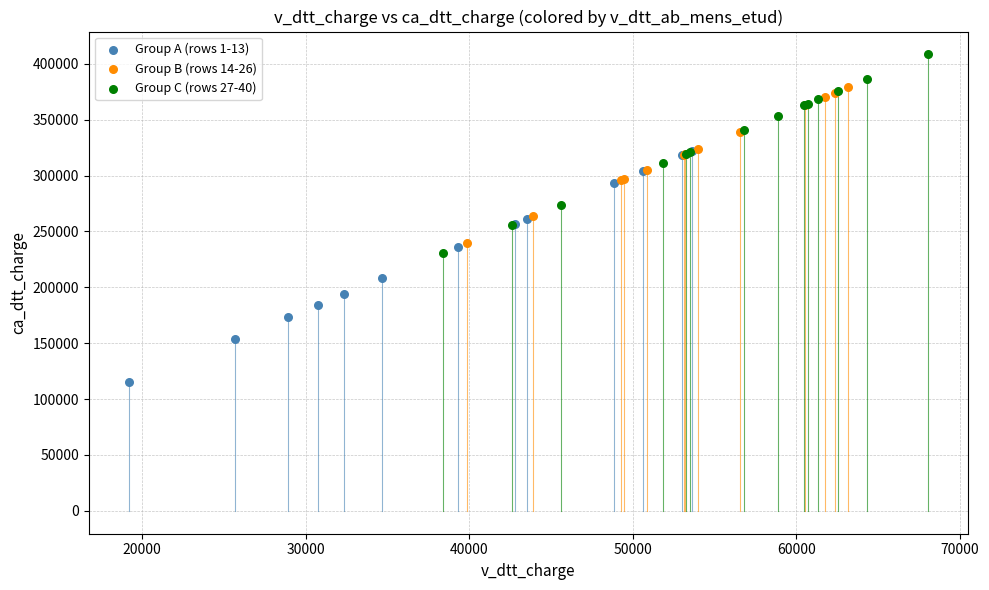

Which series reaches the minimum Y coordinate?

Group A (rows 1-13)